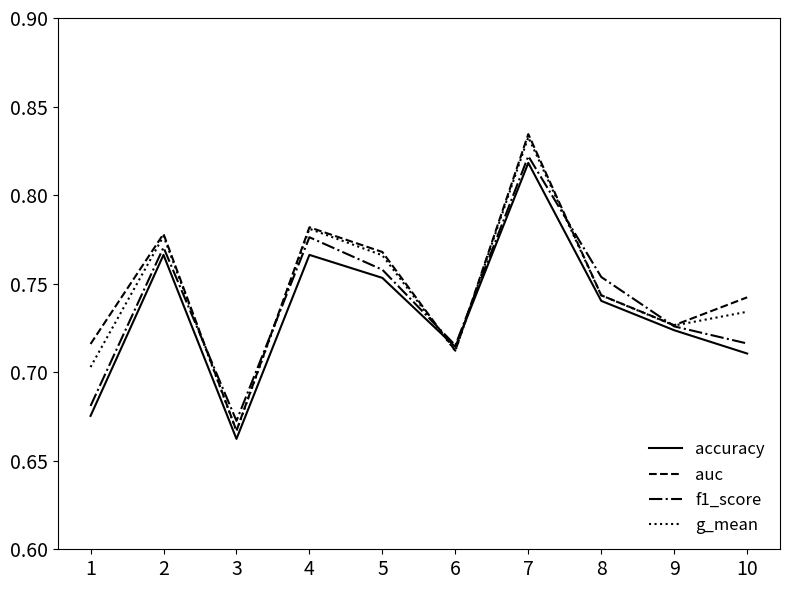

Which category has the lowest value across all series?

3